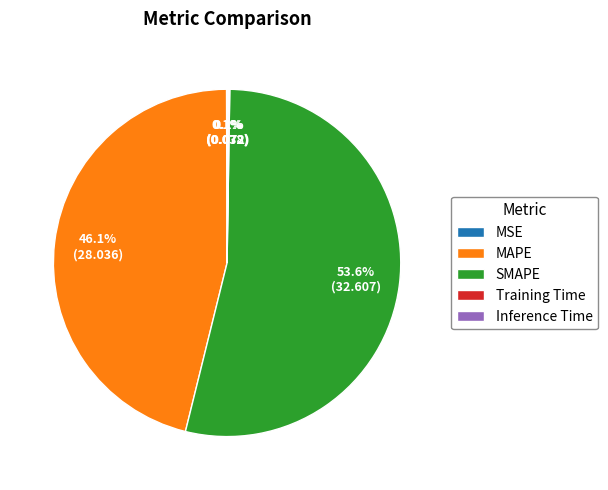

How much of the chart is everything except SMAPE?

46.4%